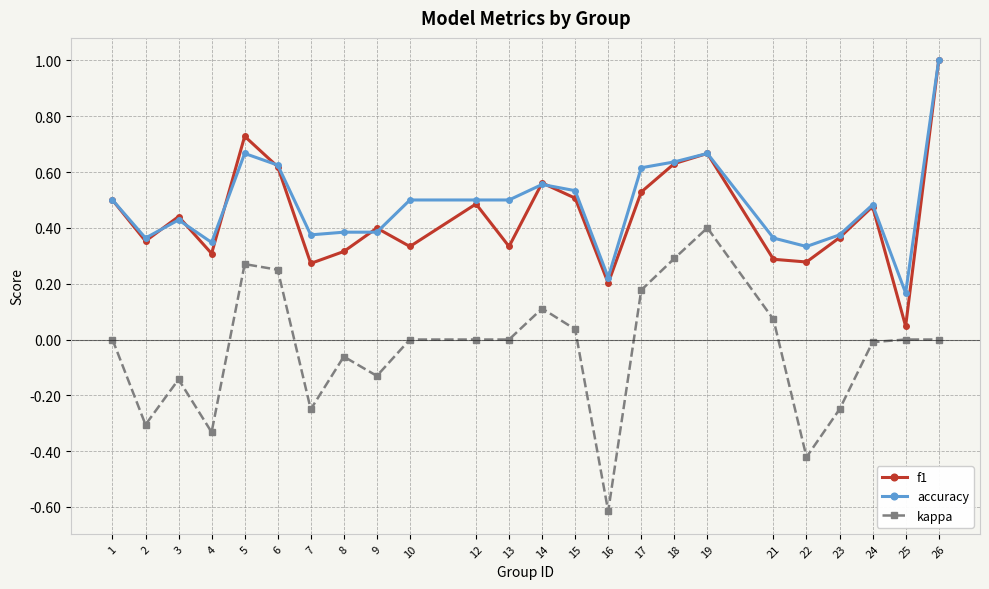

At which category does kappa reach its first local valley?

2